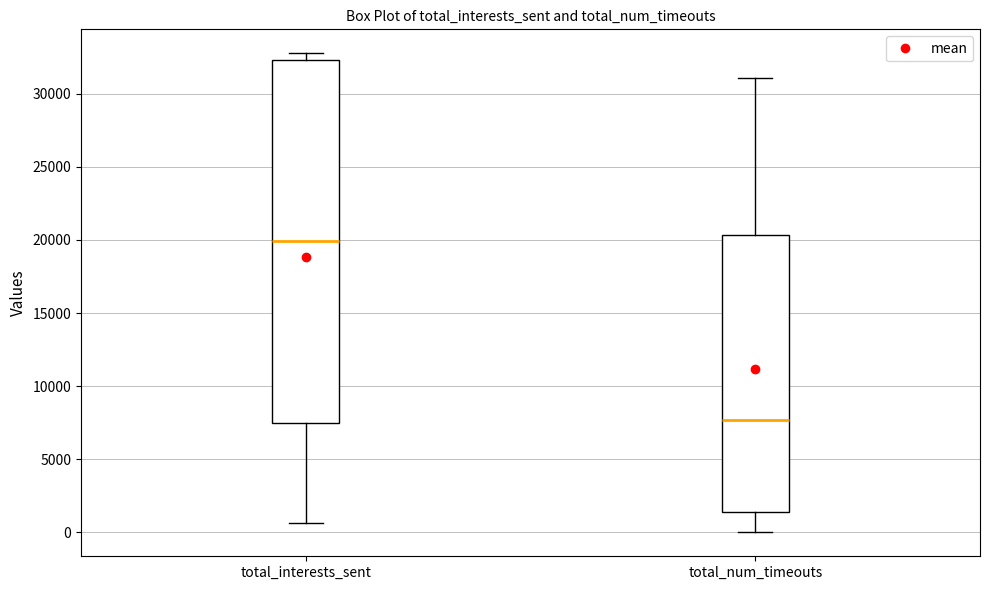

Which box has the lowest median line?

total_num_timeouts